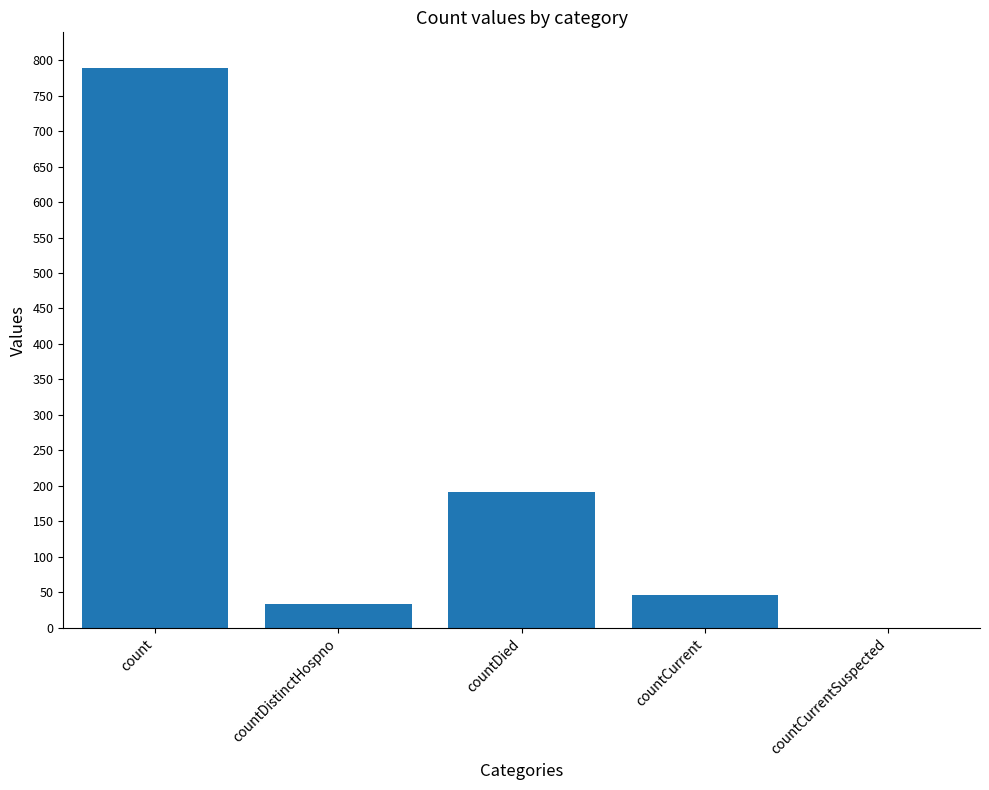

Approximately how many times larger is the value at countCurrent compared to countDistinctHospno?

1.4